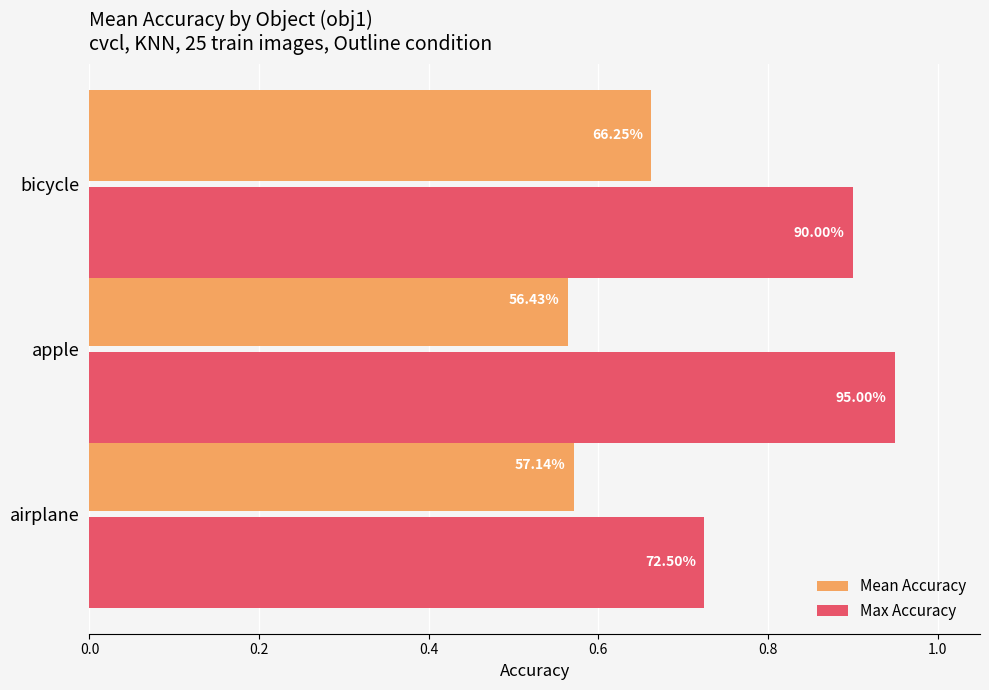

What are all the series names shown in the legend?

Mean Accuracy, Max Accuracy